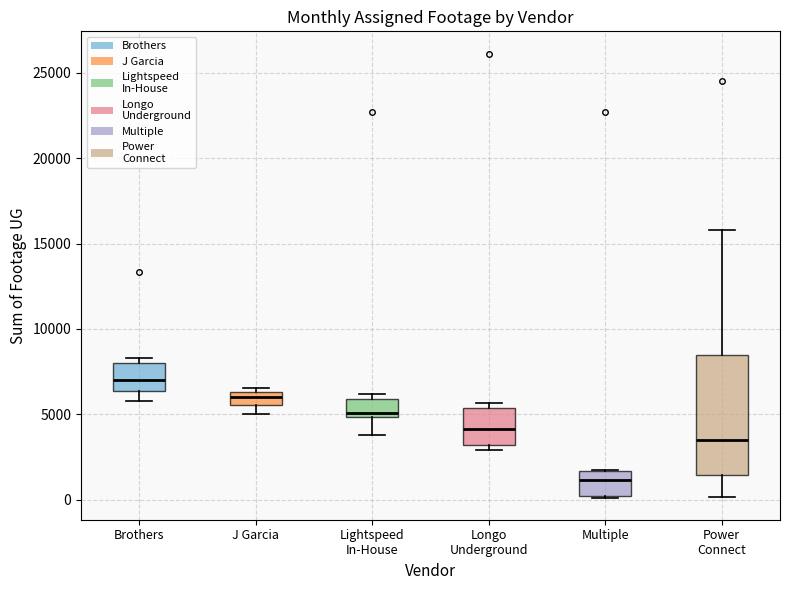

Which box has the highest median line?

Brothers